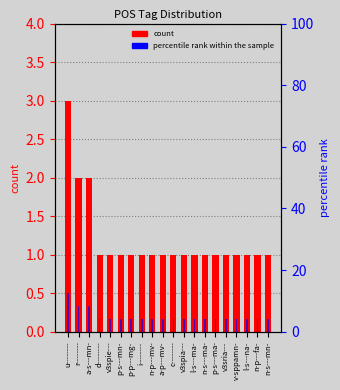

Rank the categories by count value from lowest to highest.

d--------, v3spie---, p-s---mn-, p-p---mg-, i--------, n-p---mv-, a-p---mv-, c--------, v3spia---, l-s---ma-, n-s---ma-, p-s---ma-, v3sria---, v-sppamn-, l-s---na-, n-p---fa-, n-s---mn-, r--------, a-s---mn-, u--------